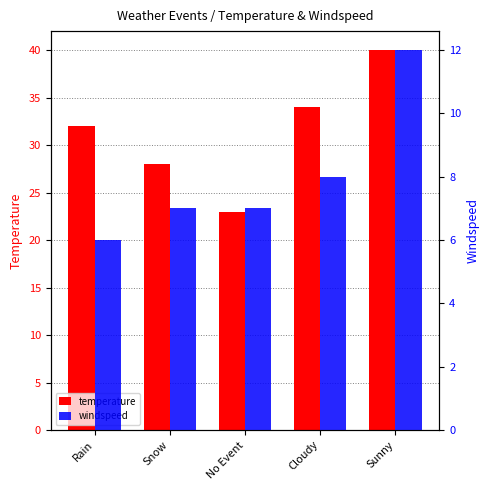

At which label does temperature reach its minimum?

No Event